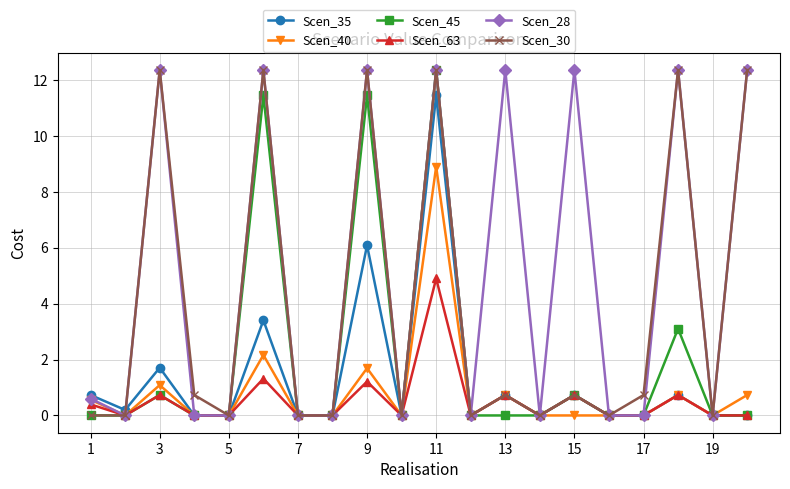

What is the difference between the second highest and minimum values in the Scen_35 series?

6.1